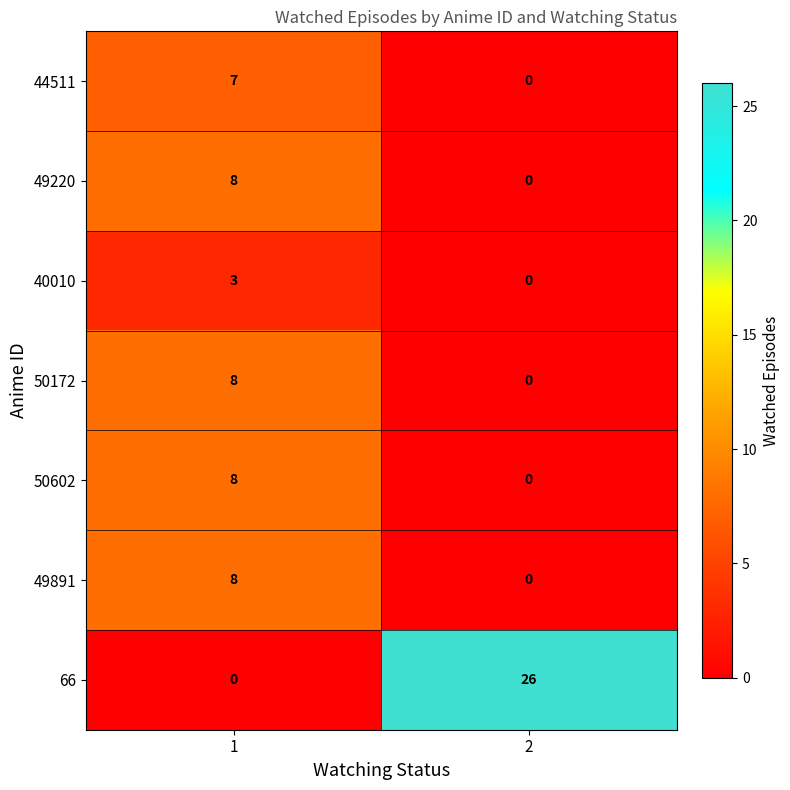

Reading left to right, transcribe all the data shown in this chart.

44511: 1=7	2=0
49220: 1=8	2=0
40010: 1=3	2=0
50172: 1=8	2=0
50602: 1=8	2=0
49891: 1=8	2=0
66: 1=0	2=26